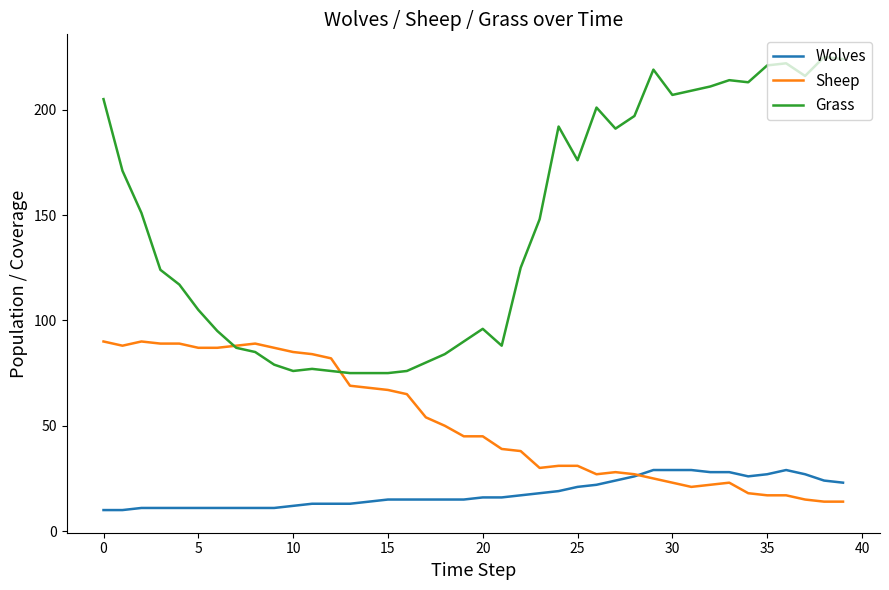

What is the smallest value displayed?

10